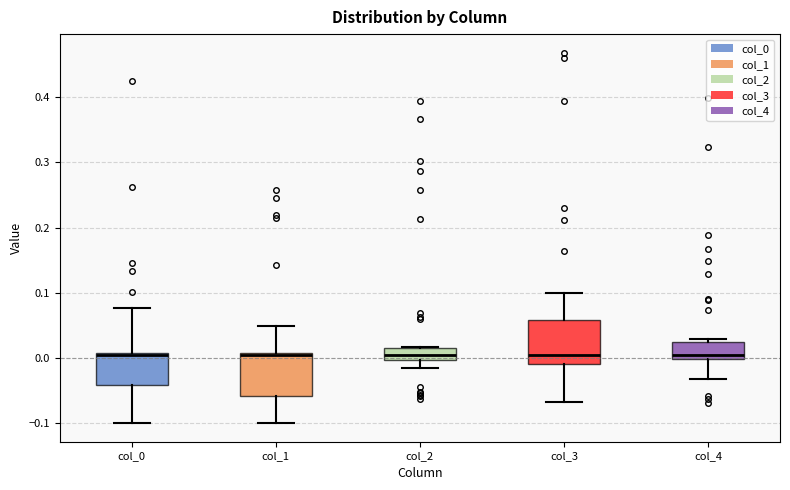

Reading left to right, read every box against the y-axis: the position of its median line, the range the box covers, and the ends of its whiskers. The values are not printed on the chart, so give them approximately, as read against the axis.

col_0: median 0.00, box -0.04 to 0.01, whiskers -0.10 to 0.08
col_1: median 0.00, box -0.06 to 0.01, whiskers -0.10 to 0.05
col_2: median 0.00 (inside the box), box 0.00 to 0.01, whiskers -0.02 to 0.02
col_3: median 0.00, box -0.01 to 0.06, whiskers -0.07 to 0.10
col_4: median 0.00 (just above the box's lower edge), box 0.00 to 0.02, whiskers -0.03 to 0.03